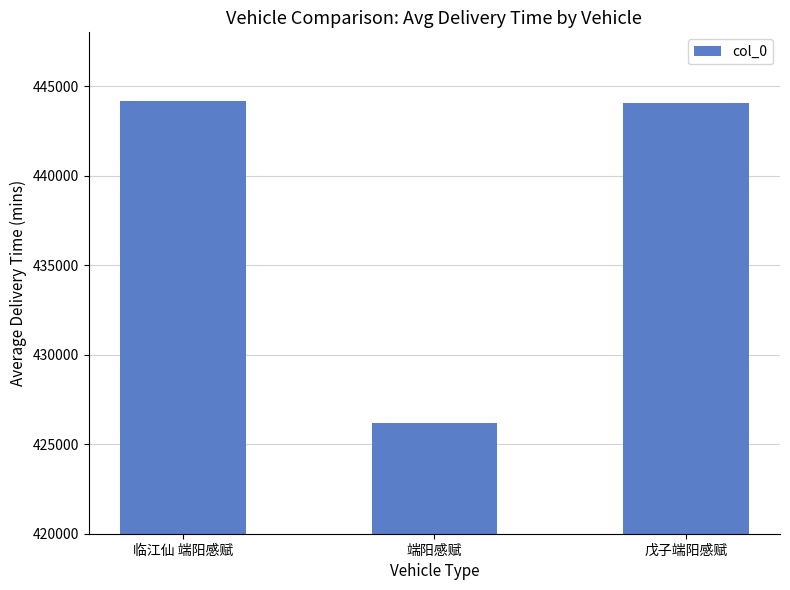

Does the chart contain any negative values?

No